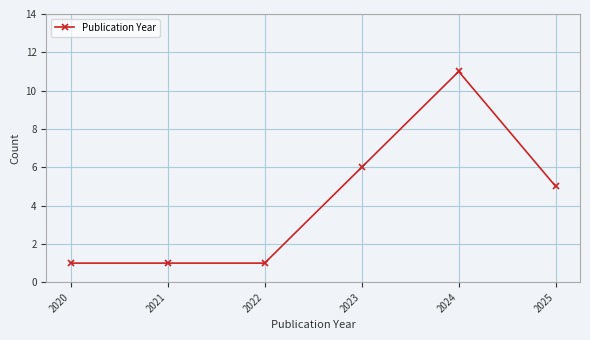

Between 2025 and 2021, which is larger?

2025